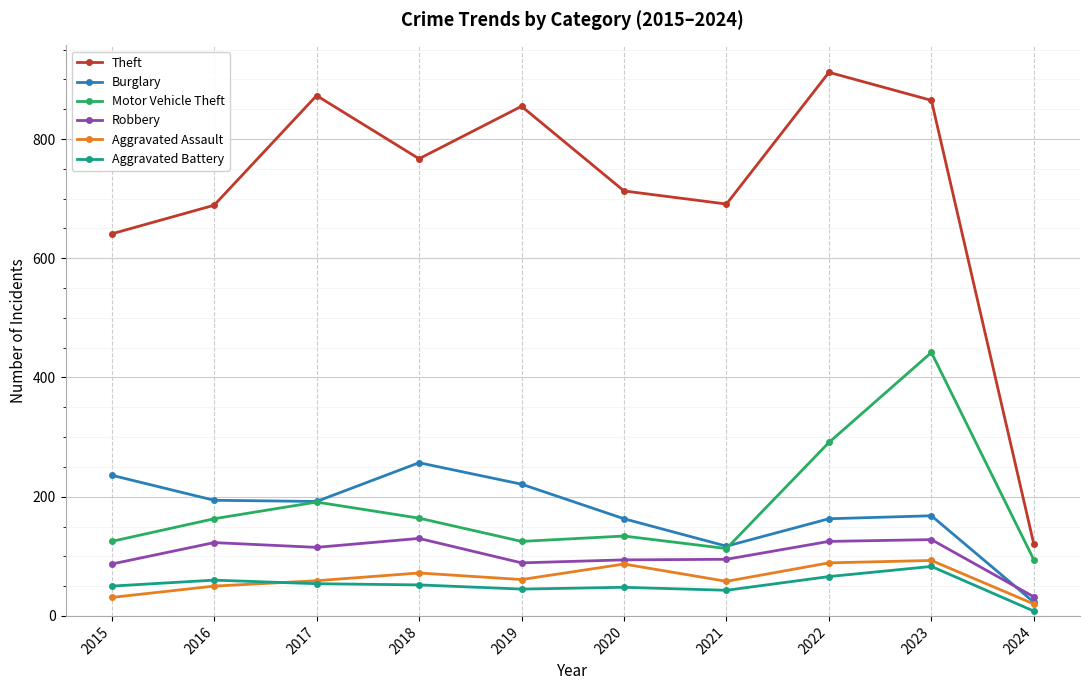

In Aggravated Assault, how many points are lower than both neighbors (excluding endpoints)?

2